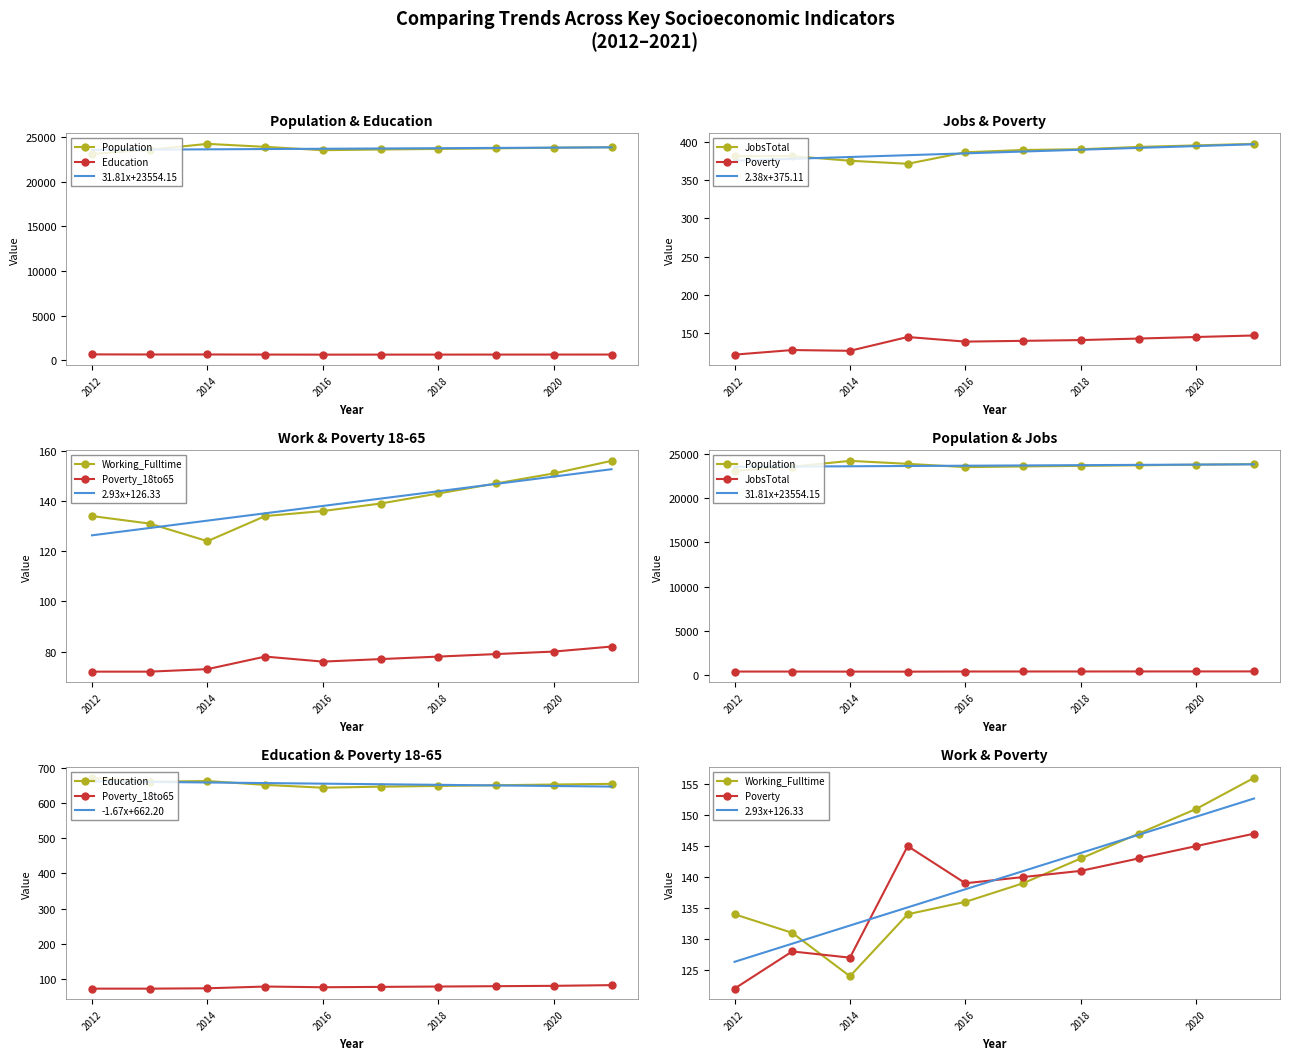

What is the value of the Poverty point at the 2nd from the left?

128